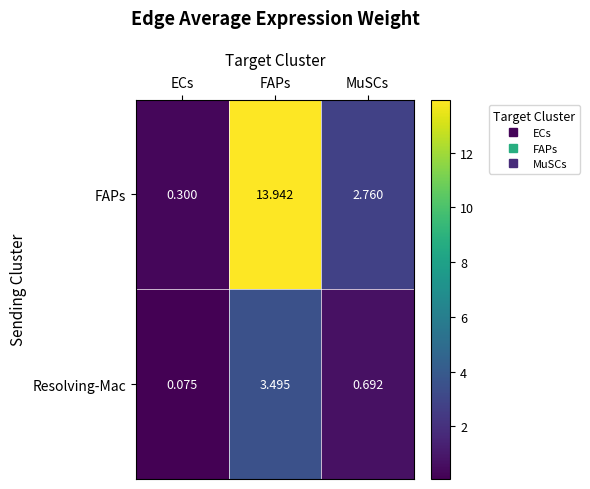

Is the value of Resolving-Mac at FAPs greater than the value of FAPs at FAPs?

No